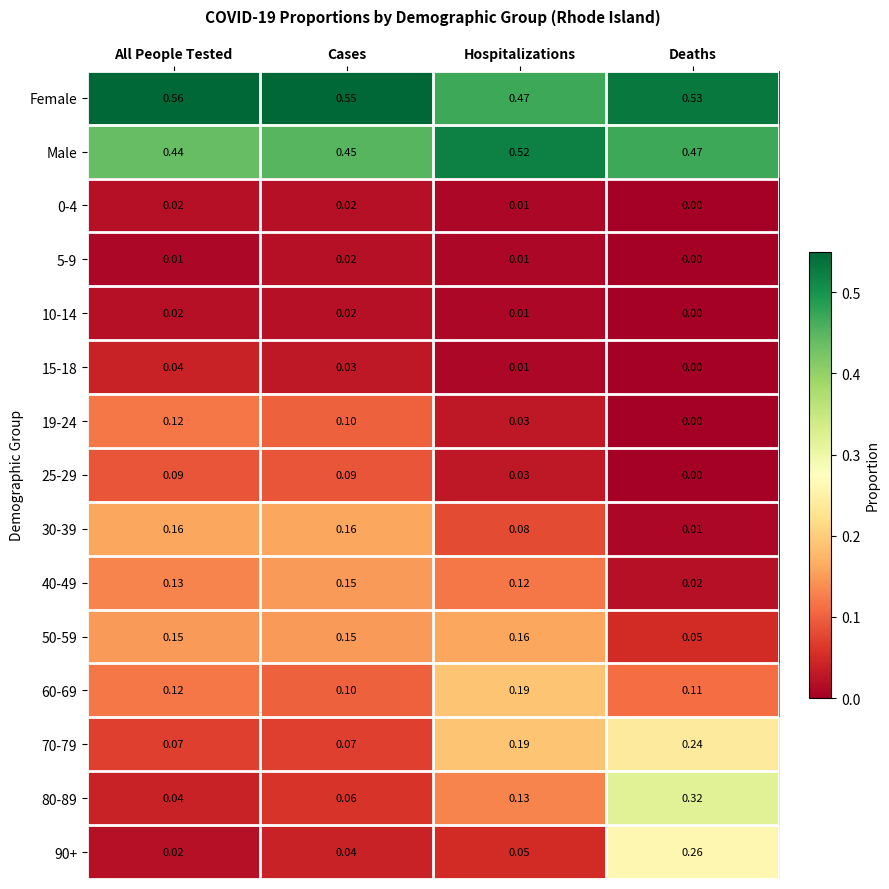

Where is 40-49 nearest to the value 0?

Deaths